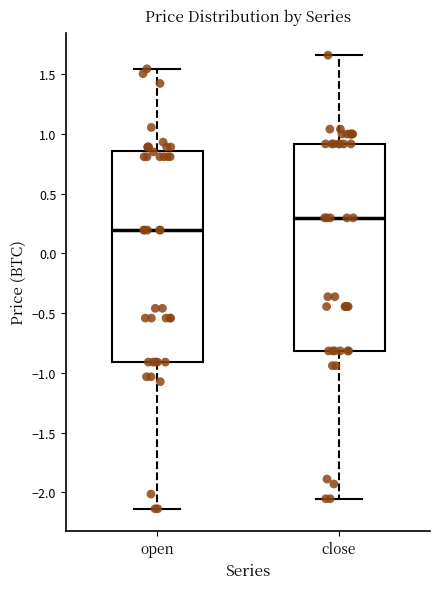

Where is the lower edge of the box for close on the y-axis? The values are not printed on the chart, so give them approximately, as read against the axis.

-0.80